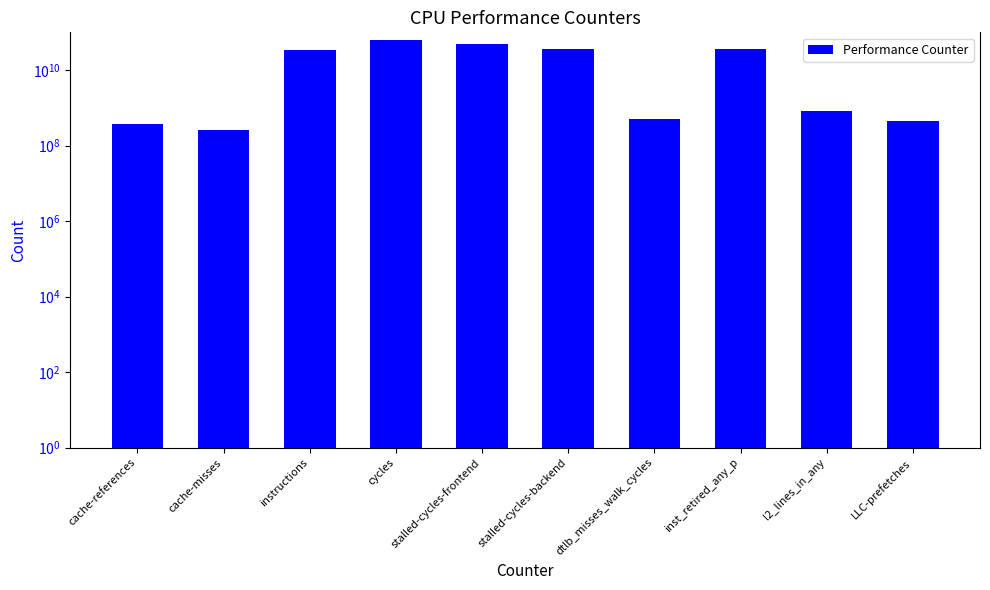

What is the average value?

22159534014